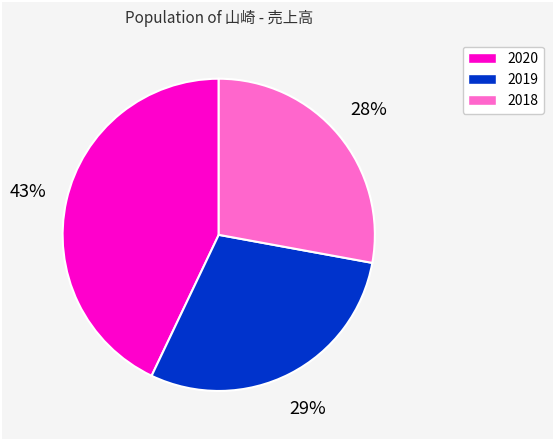

What is the largest slice in the pie chart?

2020